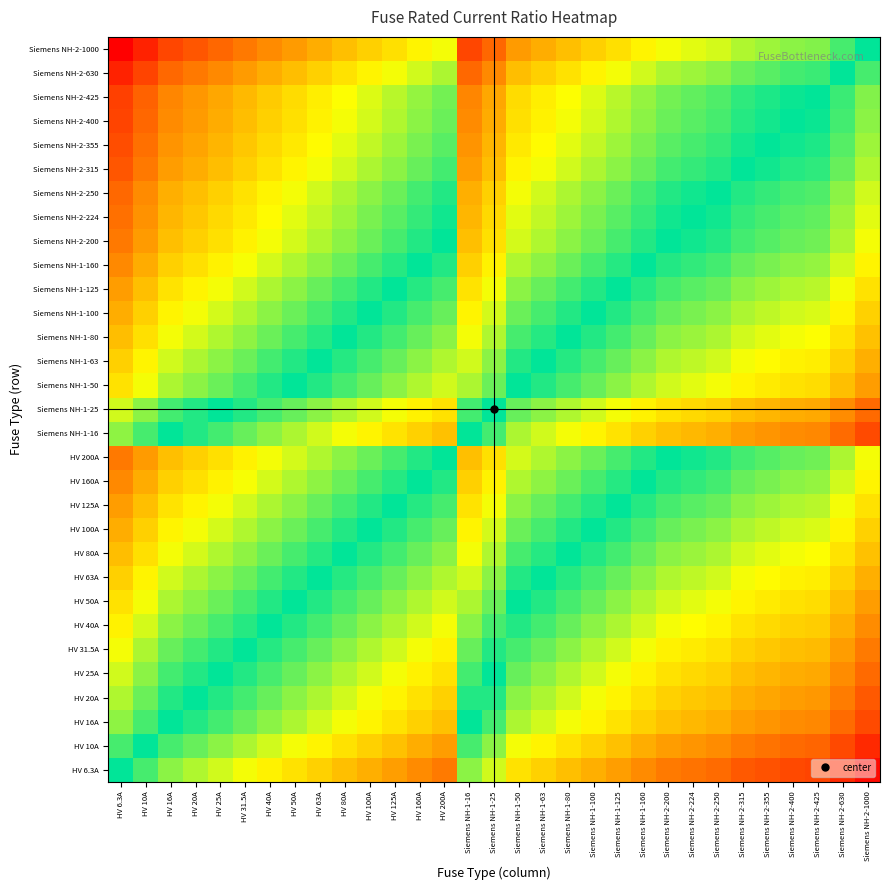

What is the minimum value shown in the chart?

-7.1